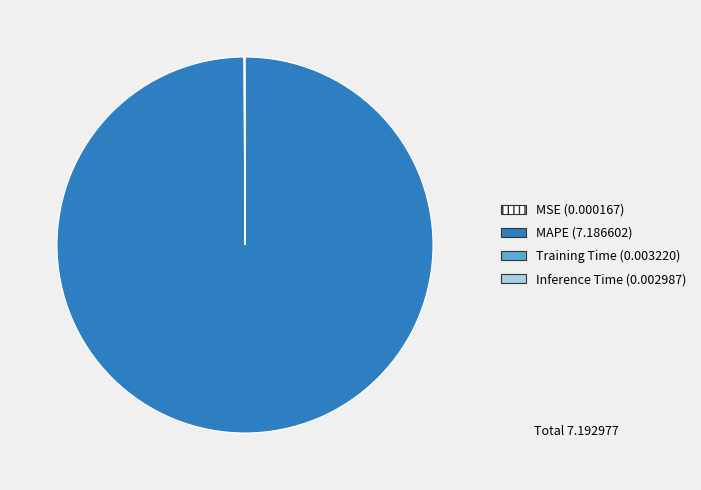

What is the largest slice in the pie chart?

MAPE